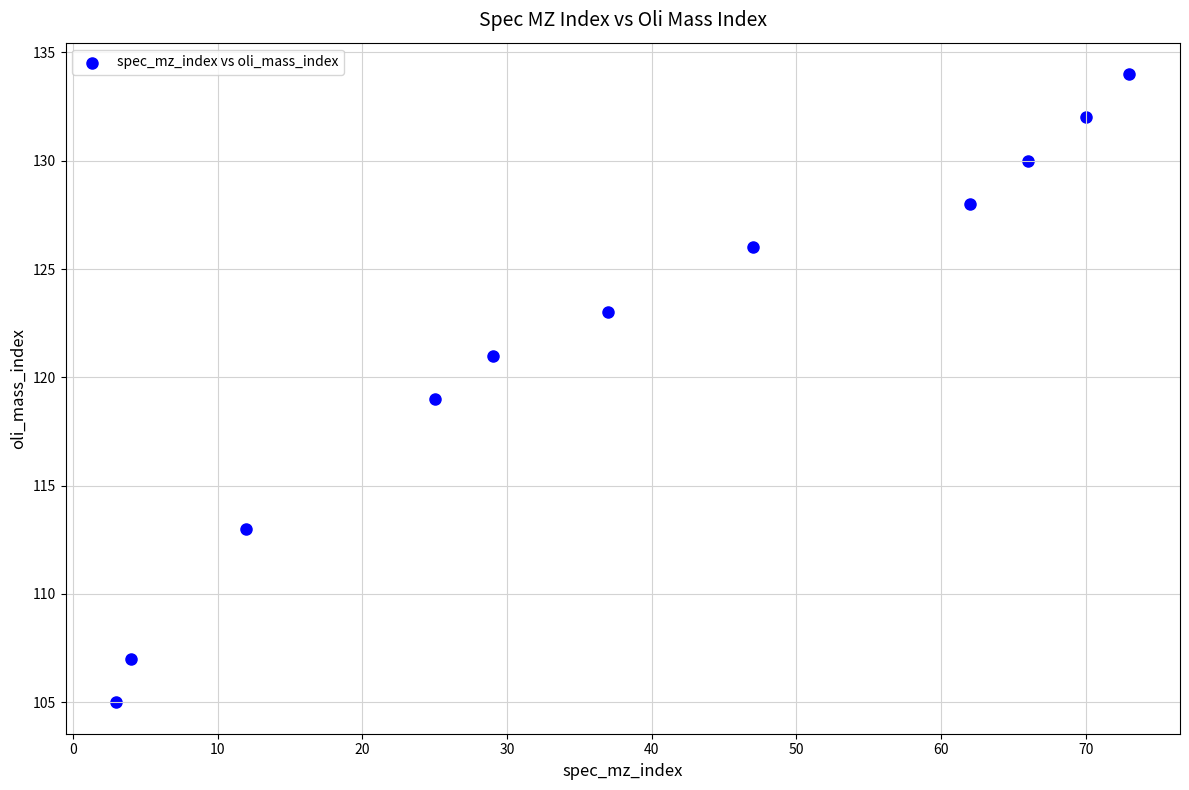

What is the range of X values (max minus min)?

70